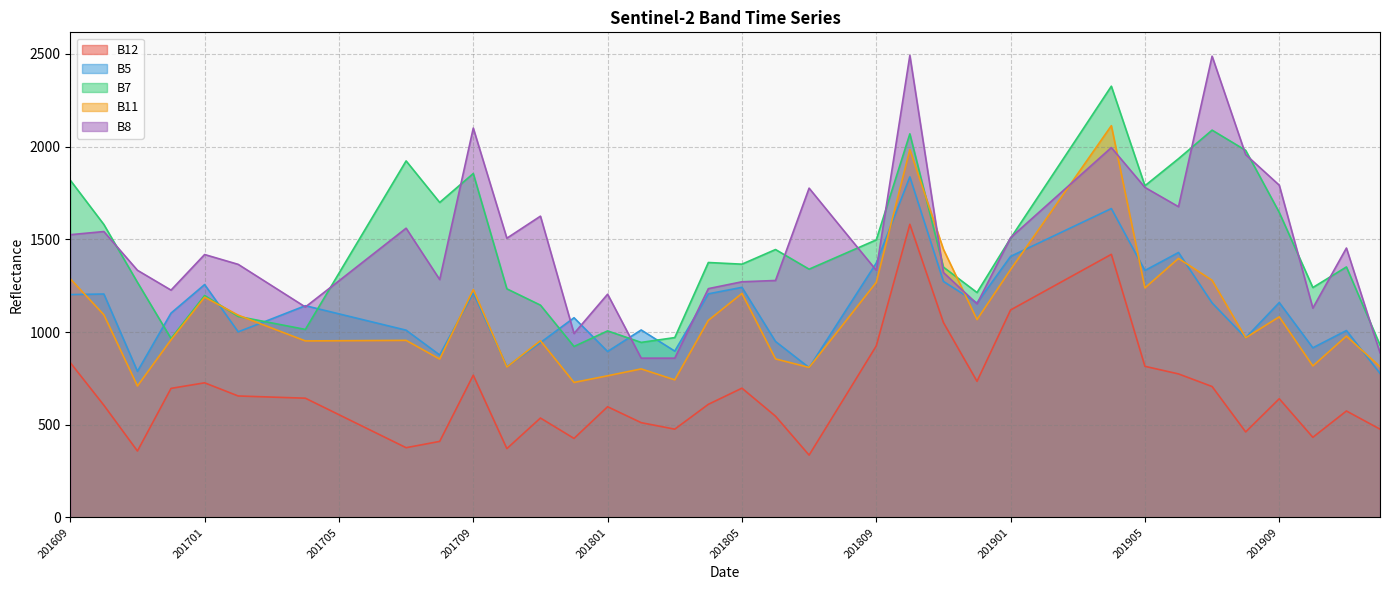

Which category has the highest value in the B11 series?

201904